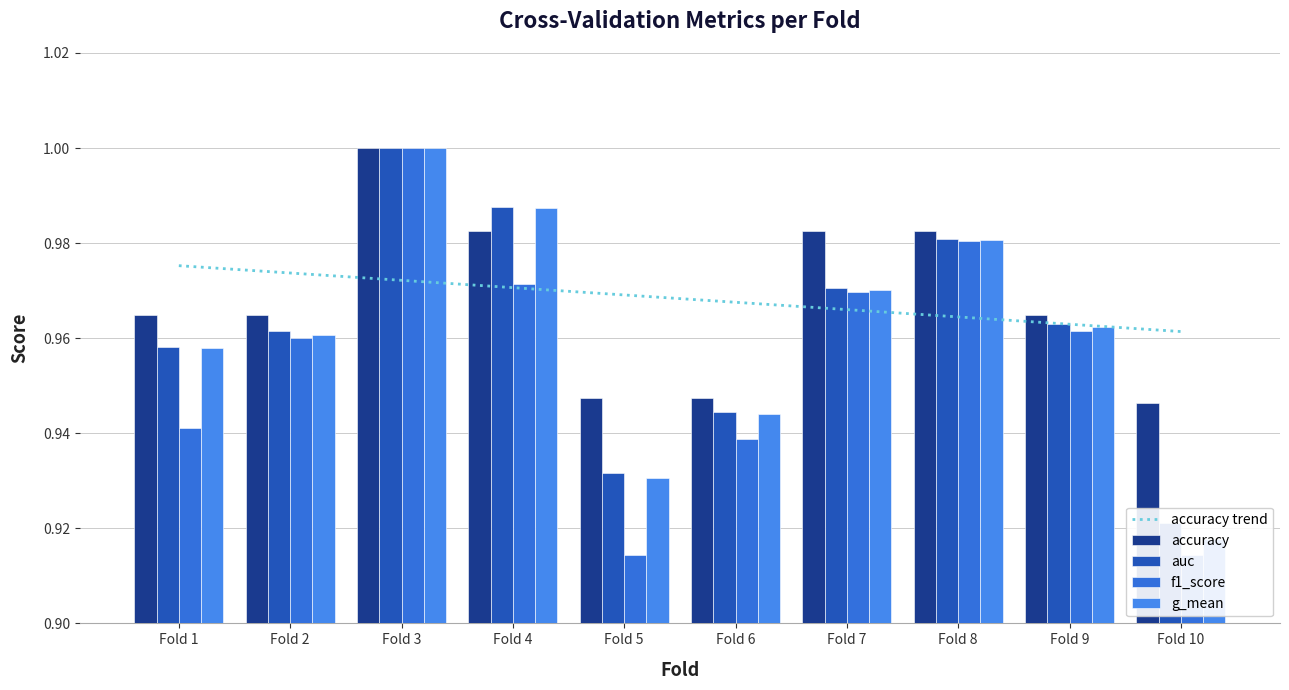

How many data points does each series have?

10